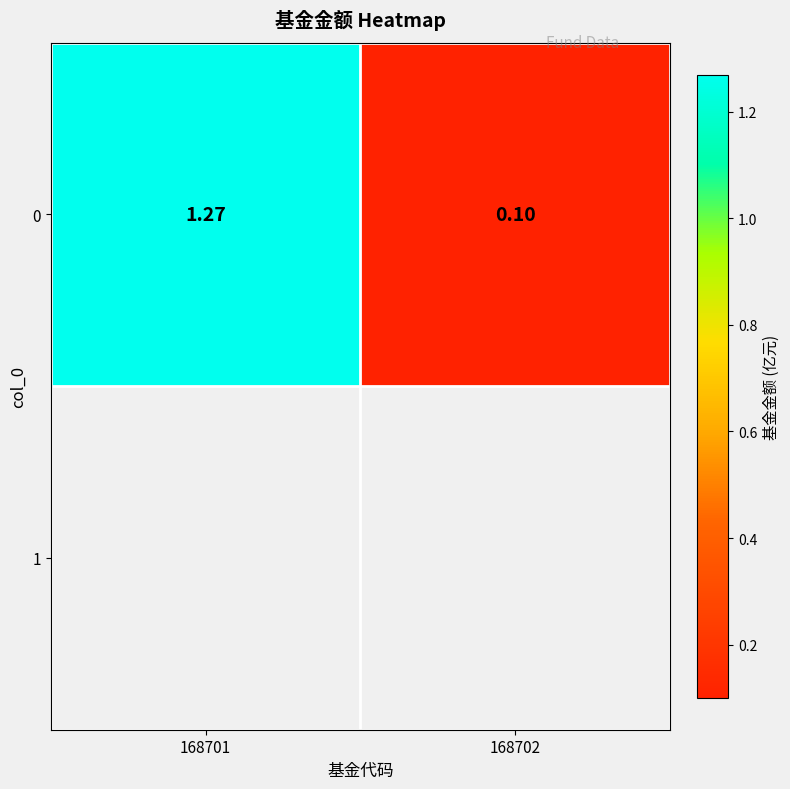

How many data points are above 1?

1